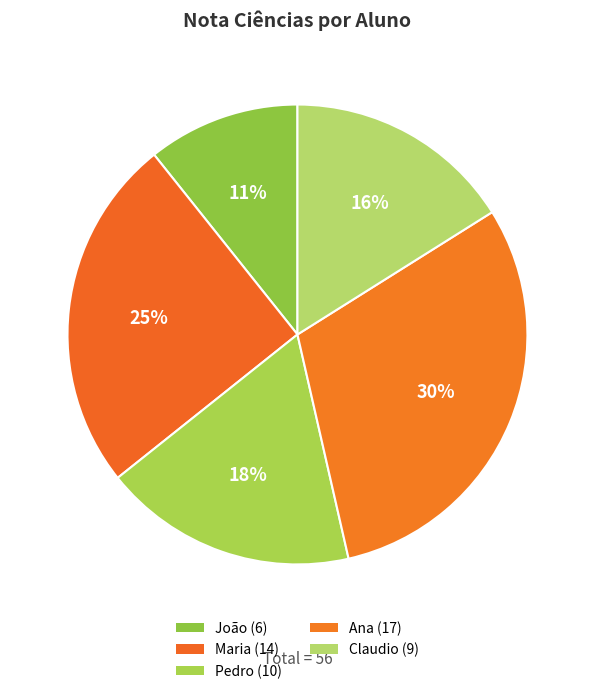

What is the largest slice in the pie chart?

Ana